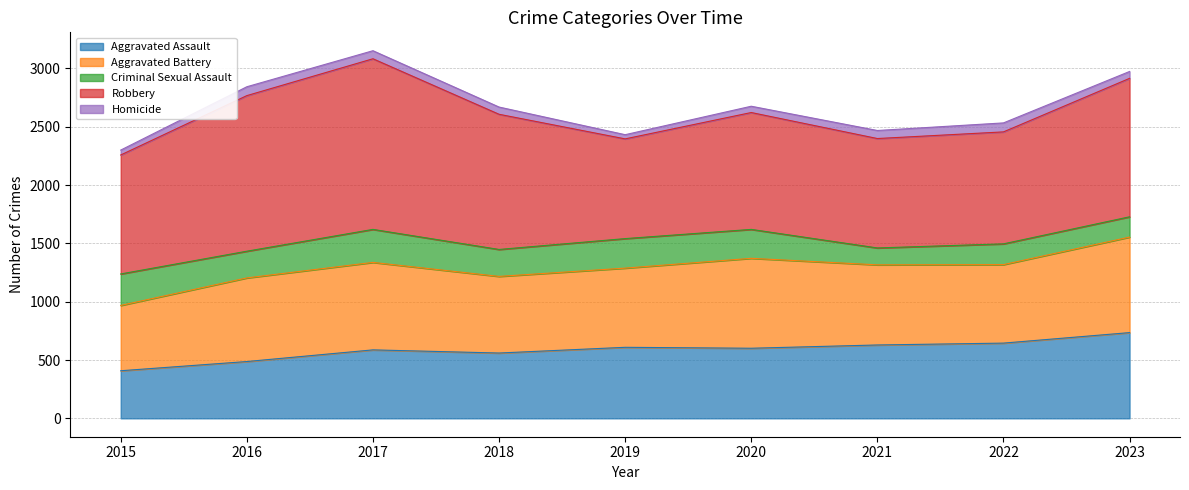

The value of Aggravated Assault at 2023 is 735. True or false?

True